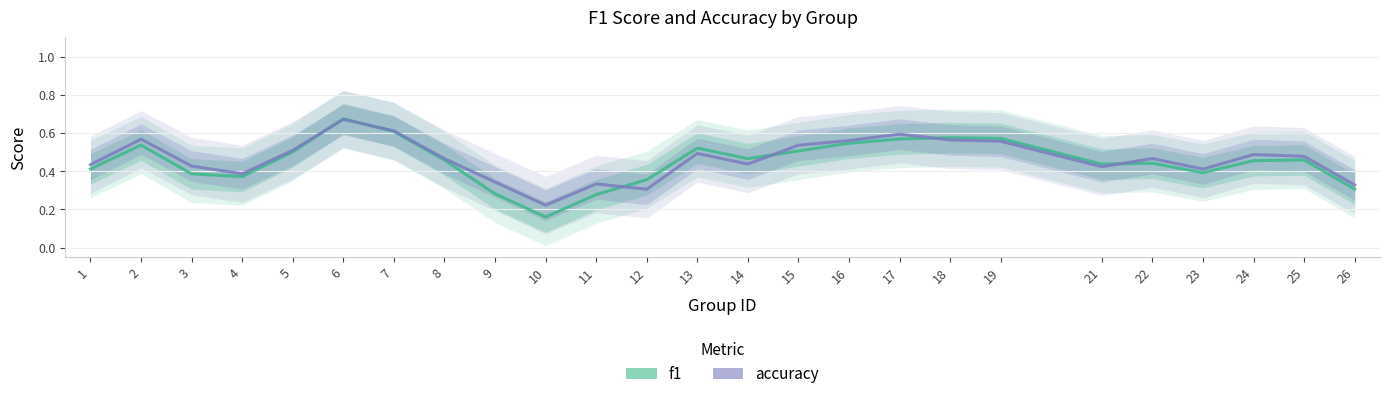

At which category does f1 reach its first local peak?

2